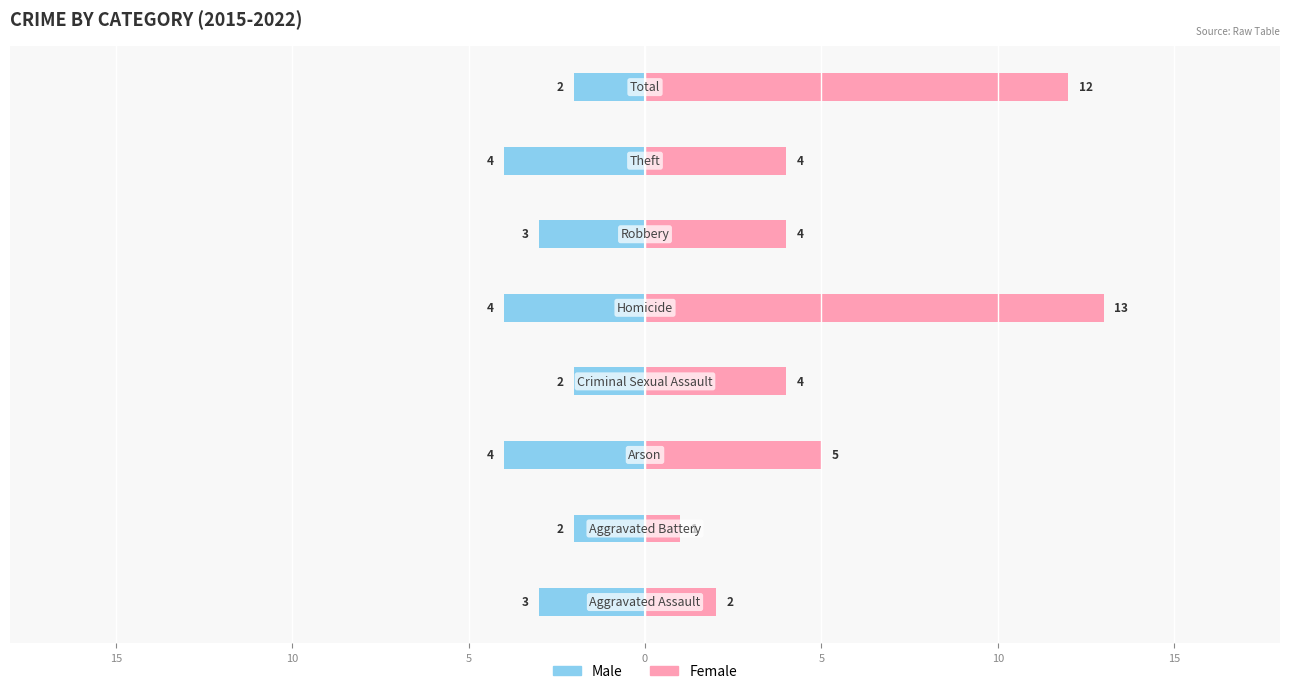

Is the value of Female at 5 greater than the value of Male at 5?

Yes